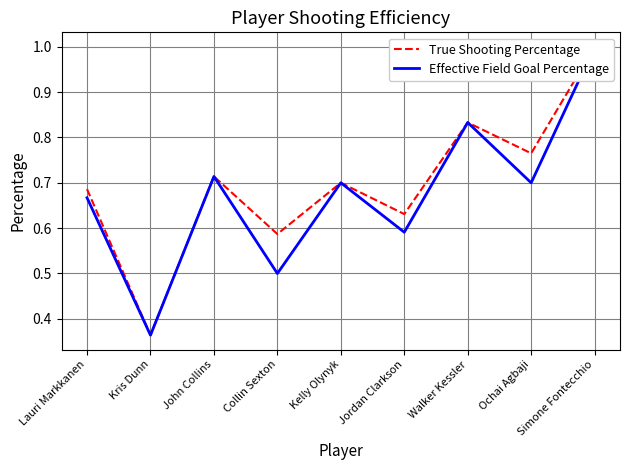

True or false: True Shooting Percentage and Effective Field Goal Percentage intersect in this chart.

False